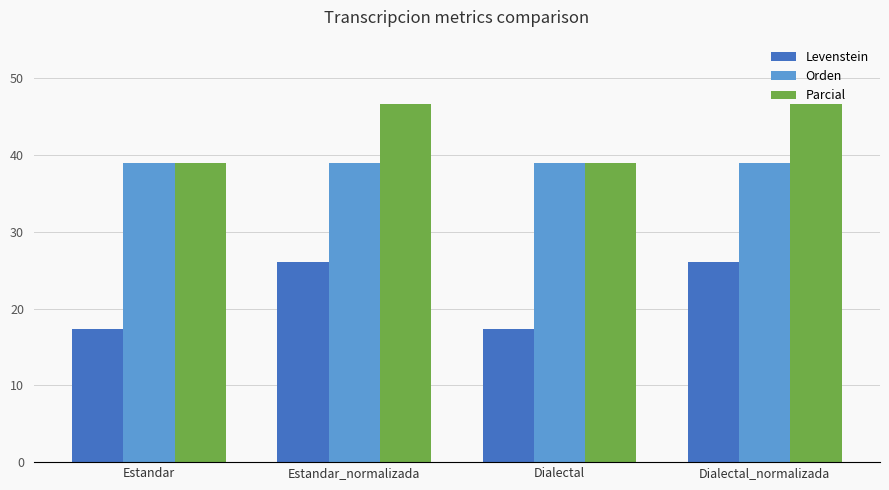

What position from the left is Dialectal?

3